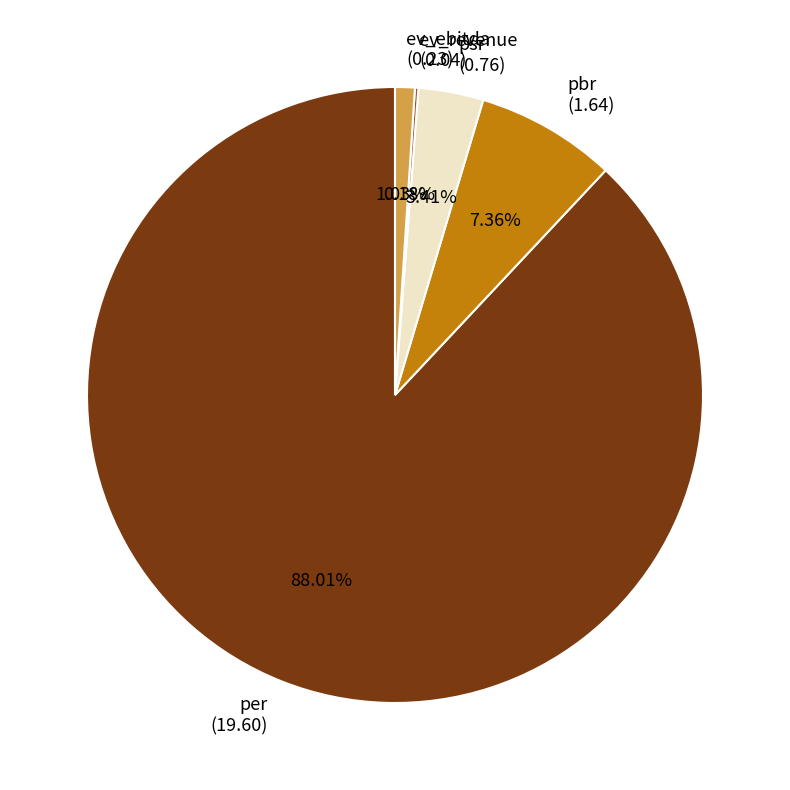

Is there any slice that represents more than half of the pie?

Yes